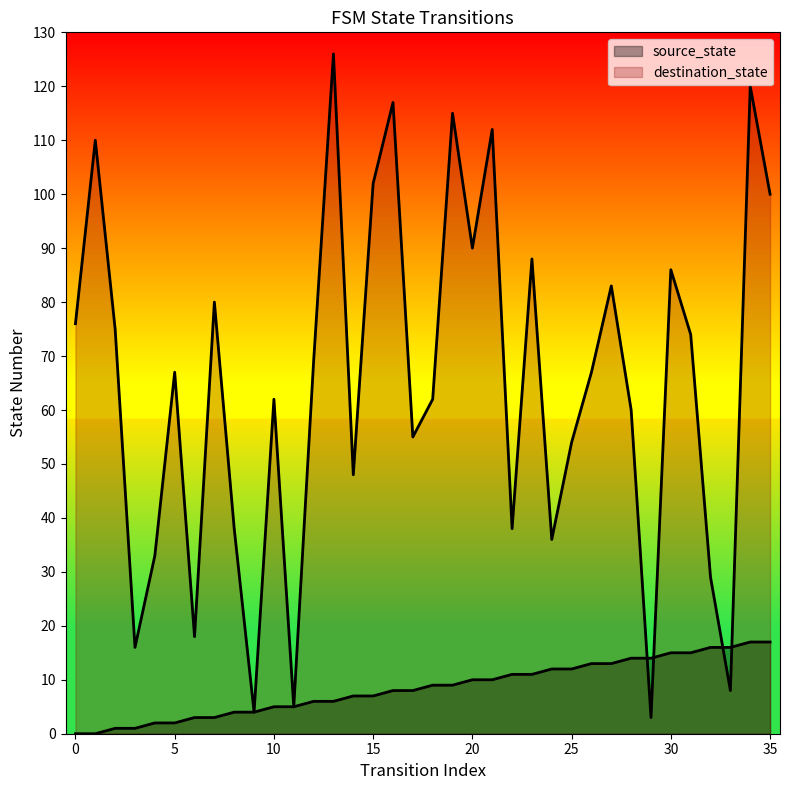

What is the maximum value for destination_state?

126